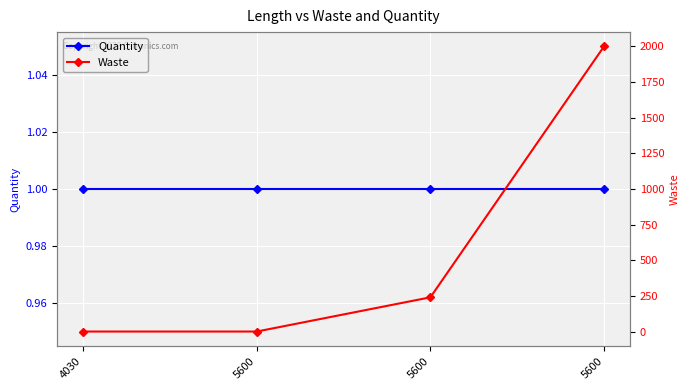

Rank the series at 5600 from highest to lowest value.

Quantity, Waste